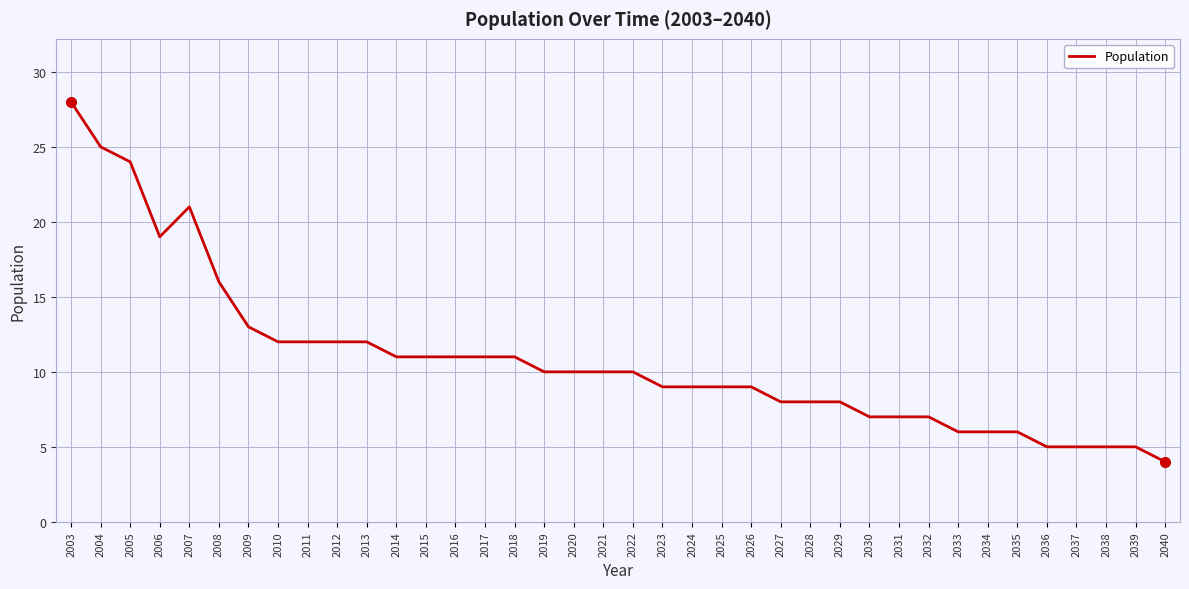

Is it true that the value at 2032 is 11?

False